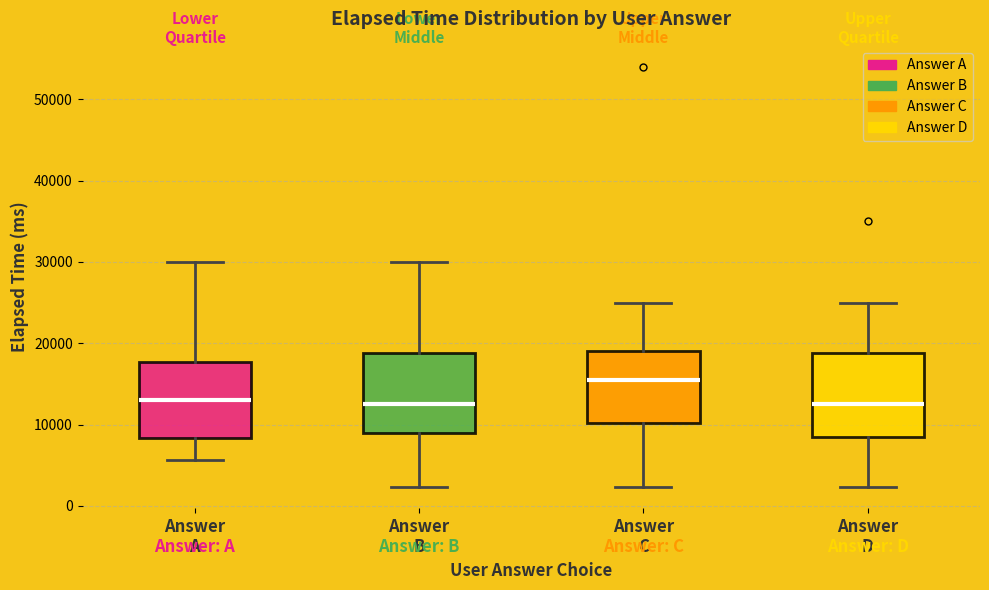

Reading left to right, transcribe this box plot: for each box, give where its median line is, the range the box spans, and where its two whiskers end, as read against the y-axis. The values are not printed on the chart, so give them approximately, as read against the axis.

Answer A: median 13000, box 8000 to 18000, whiskers 6000 to 30000
Answer B: median 13000, box 9000 to 19000, whiskers 2000 to 30000
Answer C: median 16000, box 10000 to 19000, whiskers 2000 to 25000
Answer D: median 13000, box 8000 to 19000, whiskers 2000 to 25000